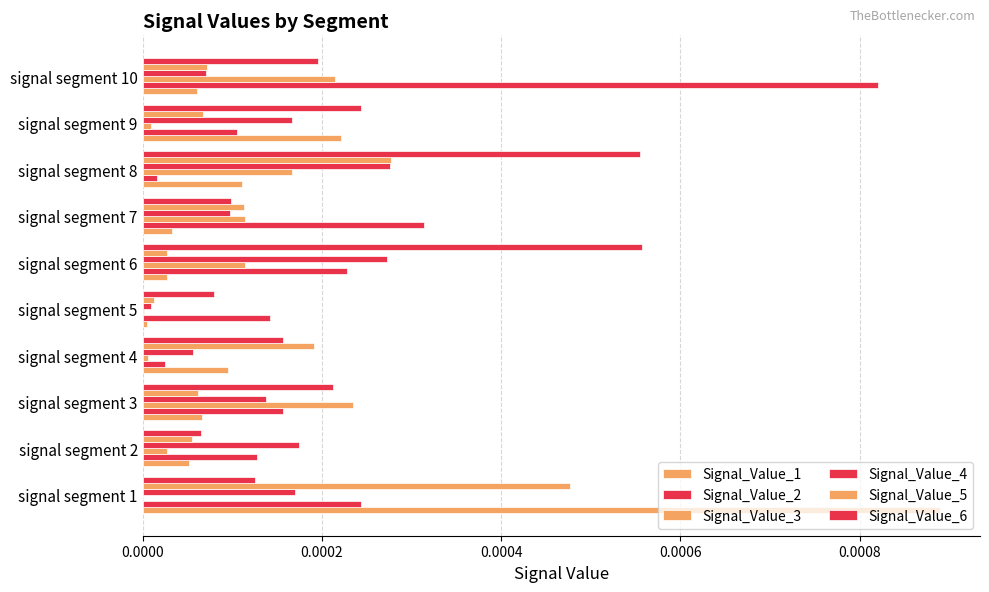

How many categories are shown in the chart?

10